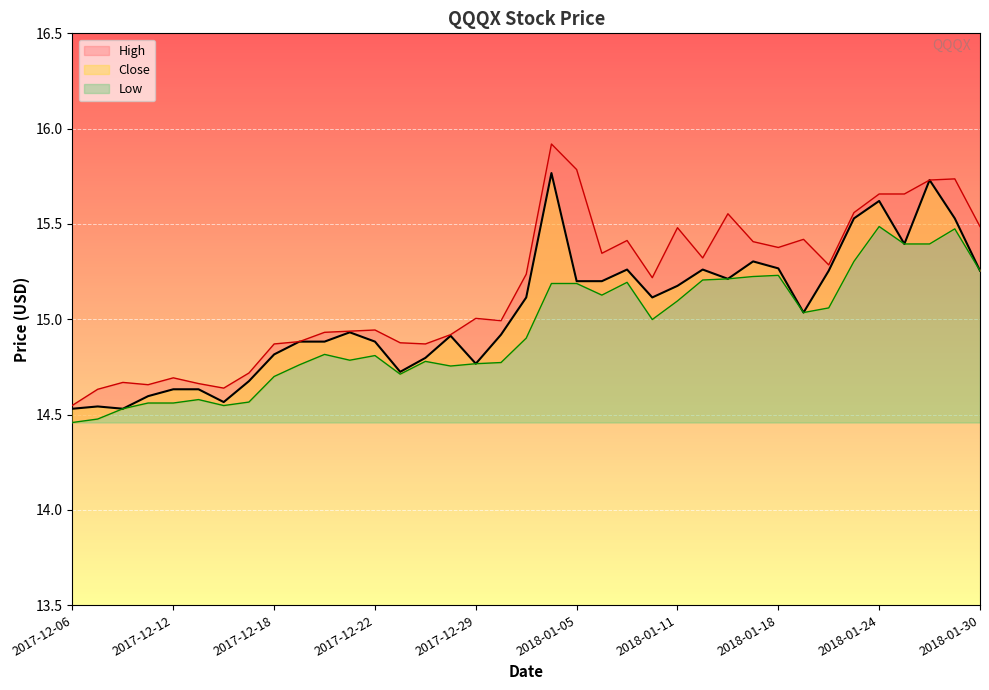

What is the greatest value displayed?

15.9